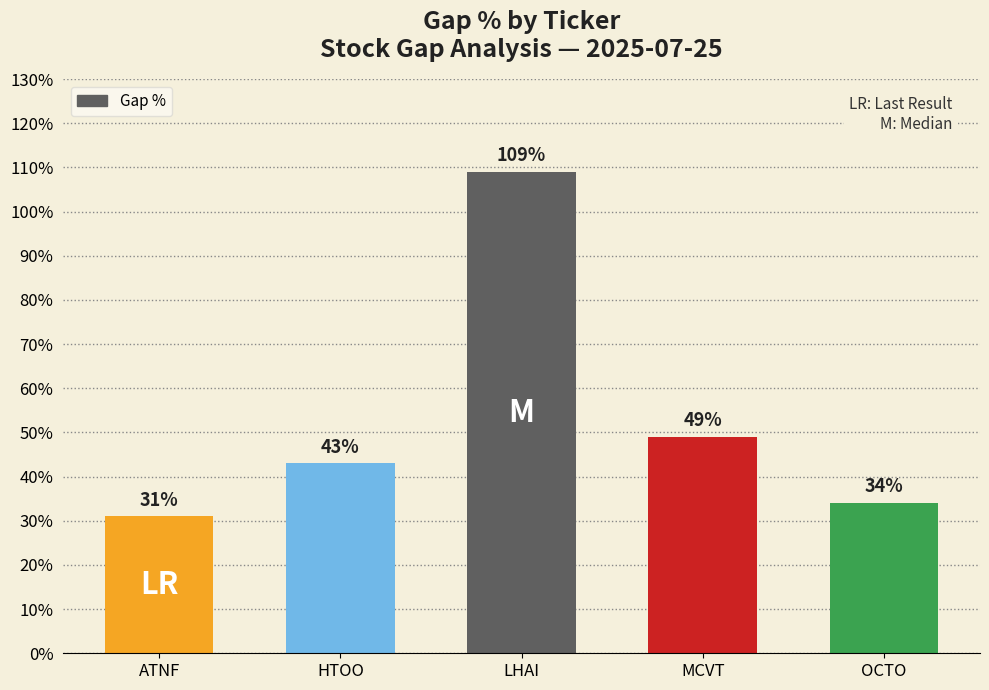

Between MCVT and ATNF, which is larger?

MCVT